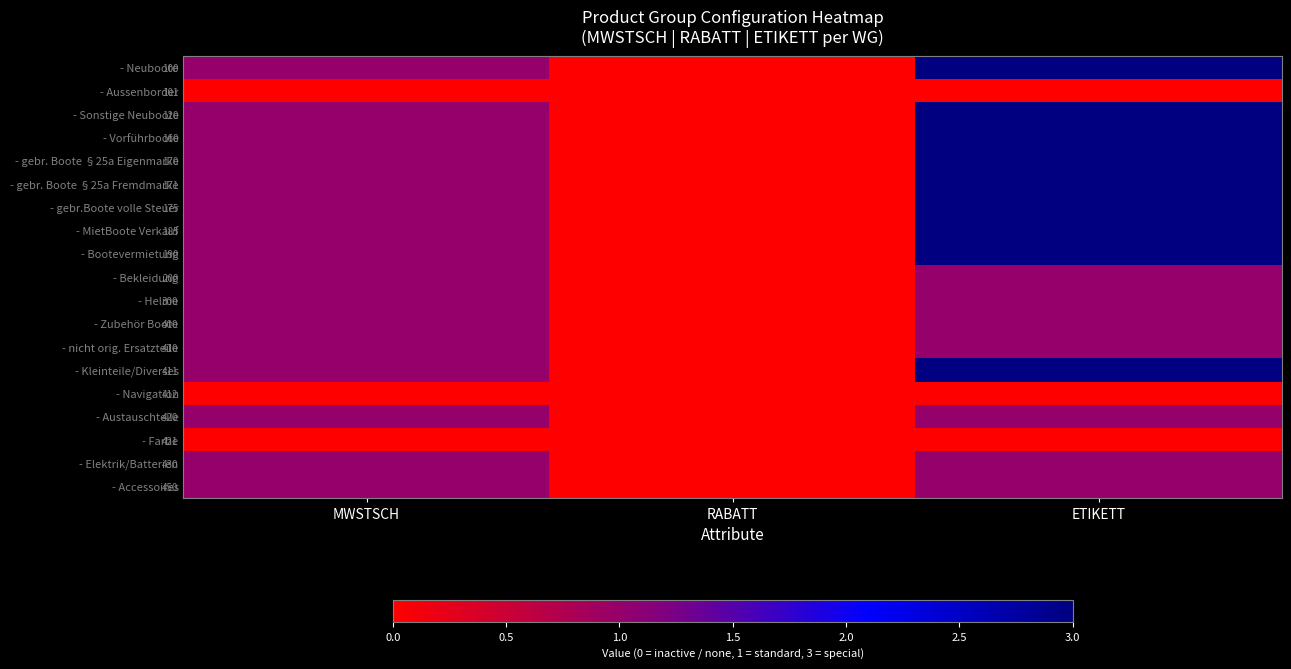

At which category is the sum across all series the highest?

ETIKETT